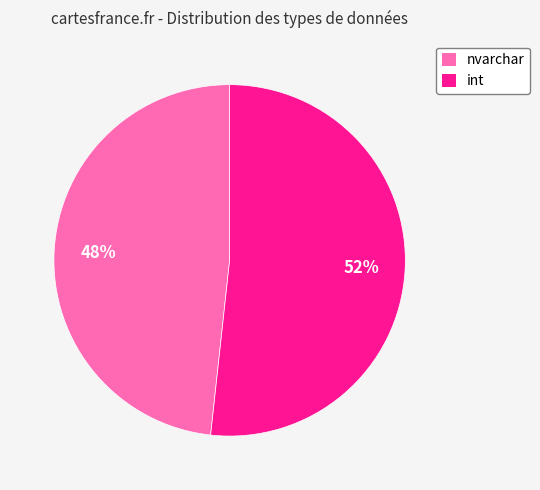

What is the smallest slice in the pie chart?

nvarchar